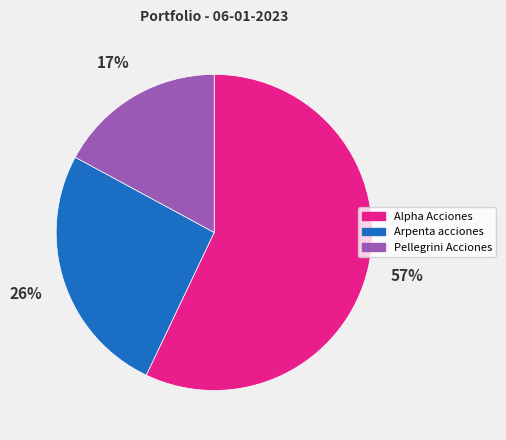

To the nearest percent, what is the difference between the largest and smallest slice percentages?

40%